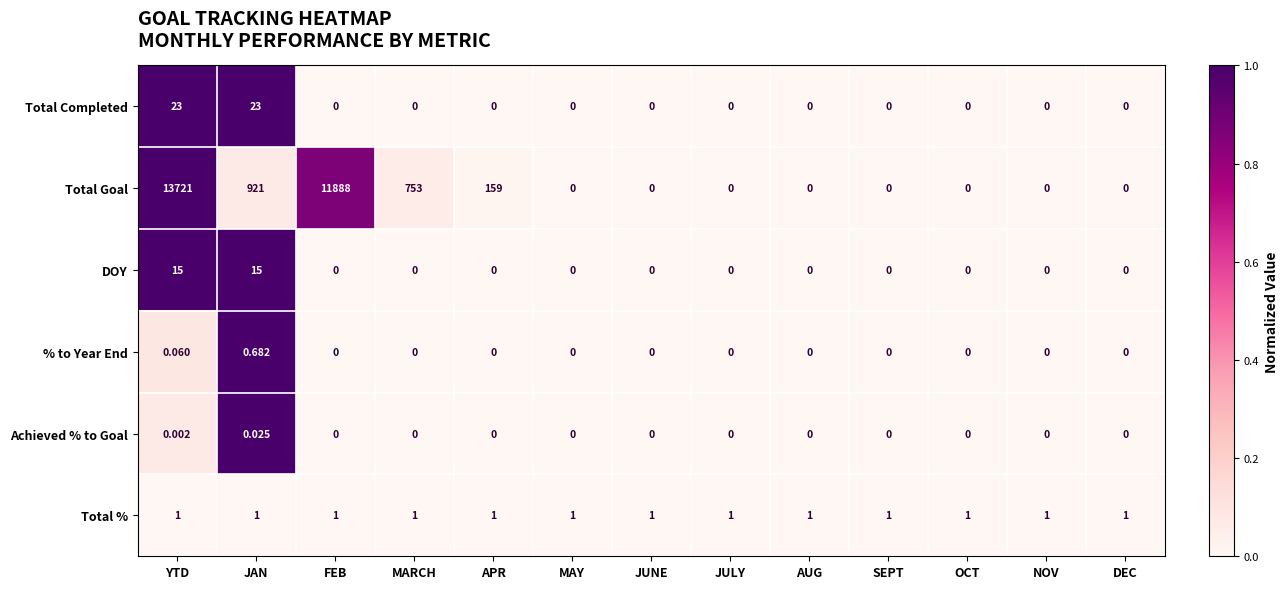

Count the number of data series in this chart.

6